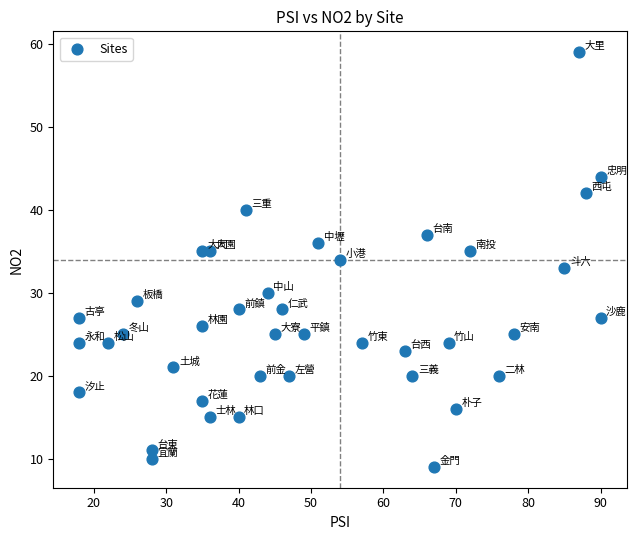

What is the range of Y values (max minus min)?

50